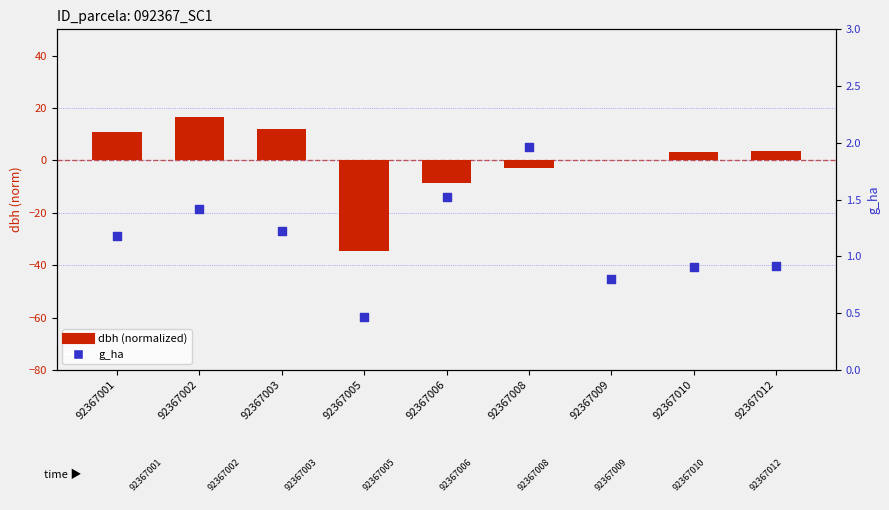

What is the total value across all series at 92367001?

11.9